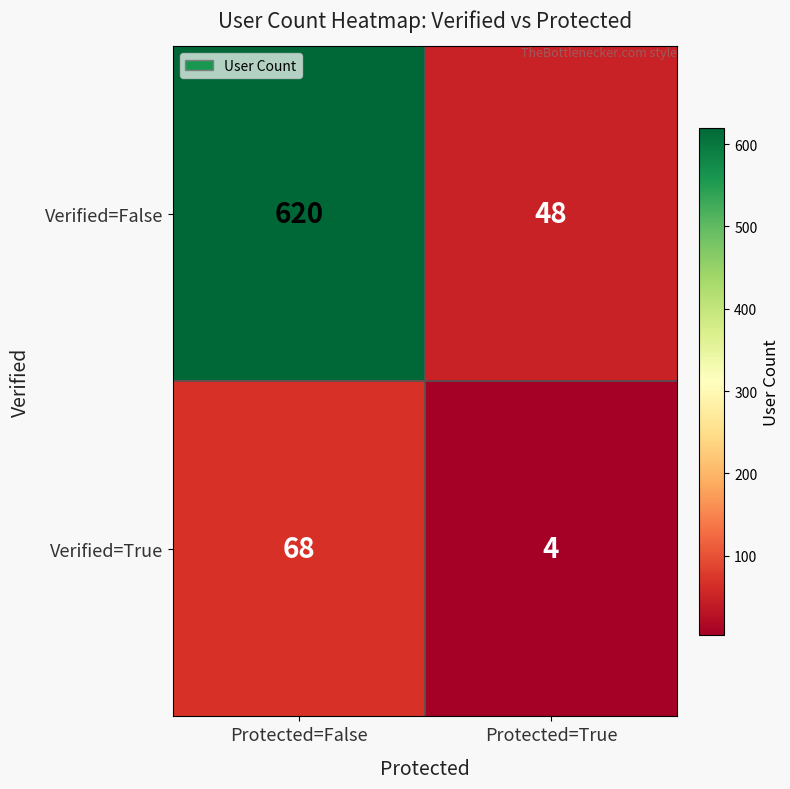

How many series are shown in this chart?

2